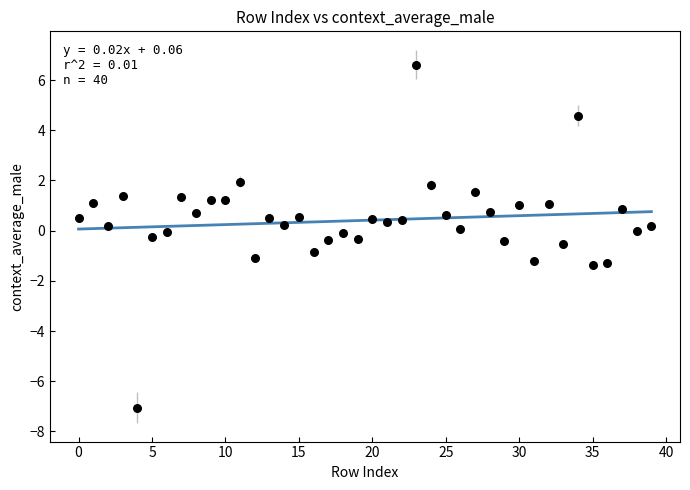

What is the range of Y values (max minus min)?

13.7